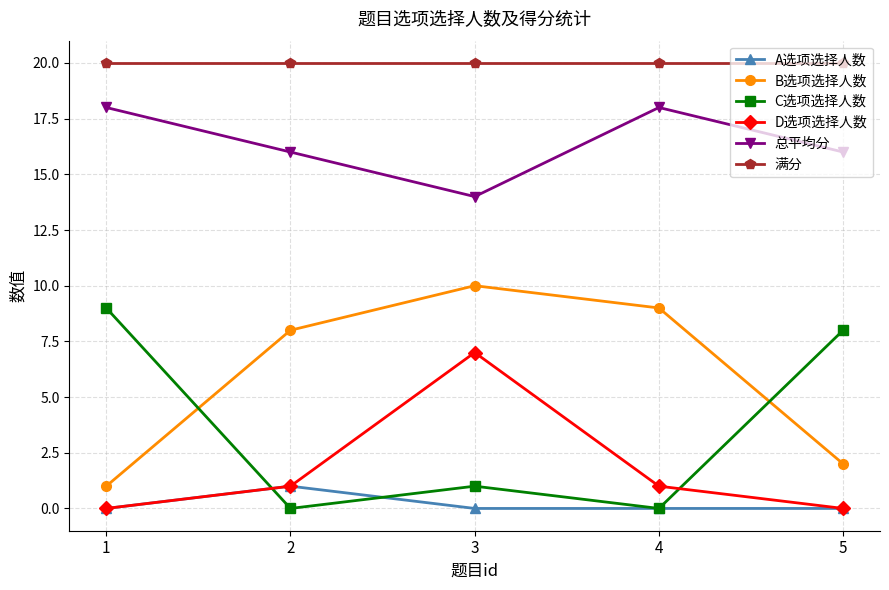

Which series changed the most between 1 and 2?

C选项选择人数